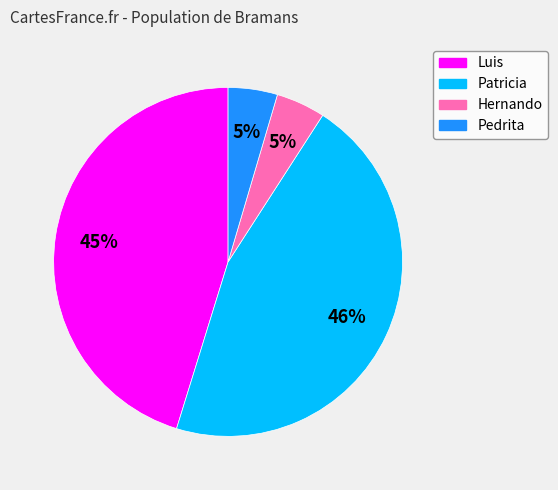

Combined, do Pedrita and Luis account for over 50%?

No